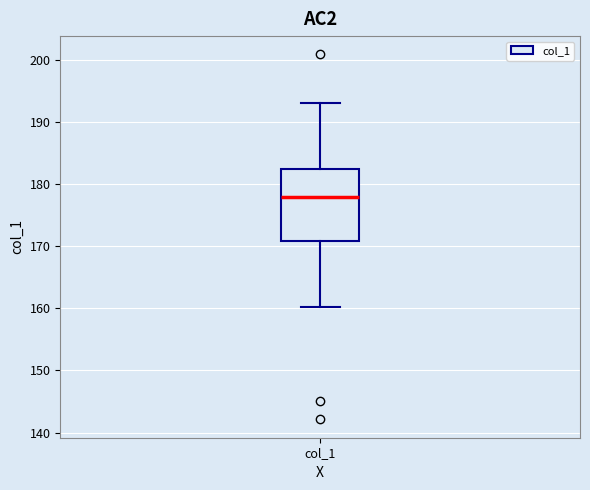

Where does the median line of the box for col_1 sit on the y-axis? The values are not printed on the chart, so give them approximately, as read against the axis.

178